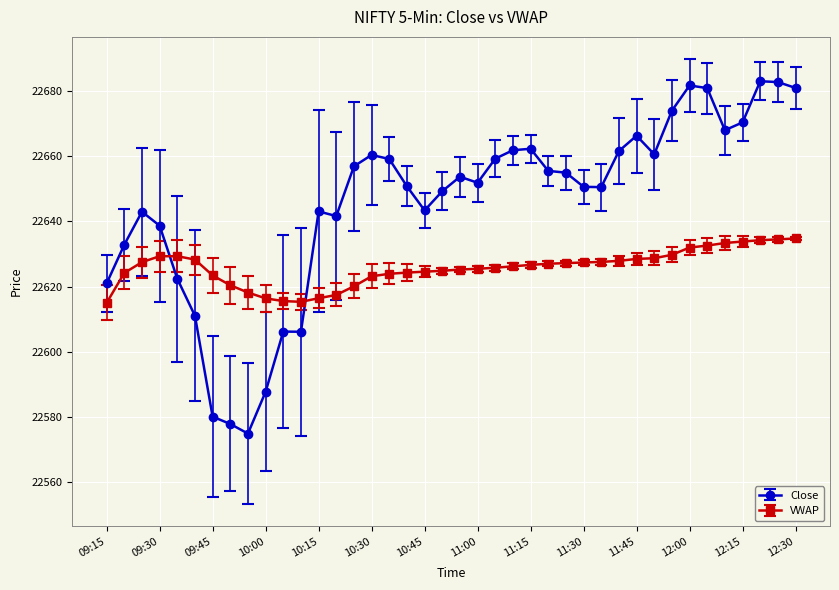

What are all the series names shown in the legend?

Close, VWAP